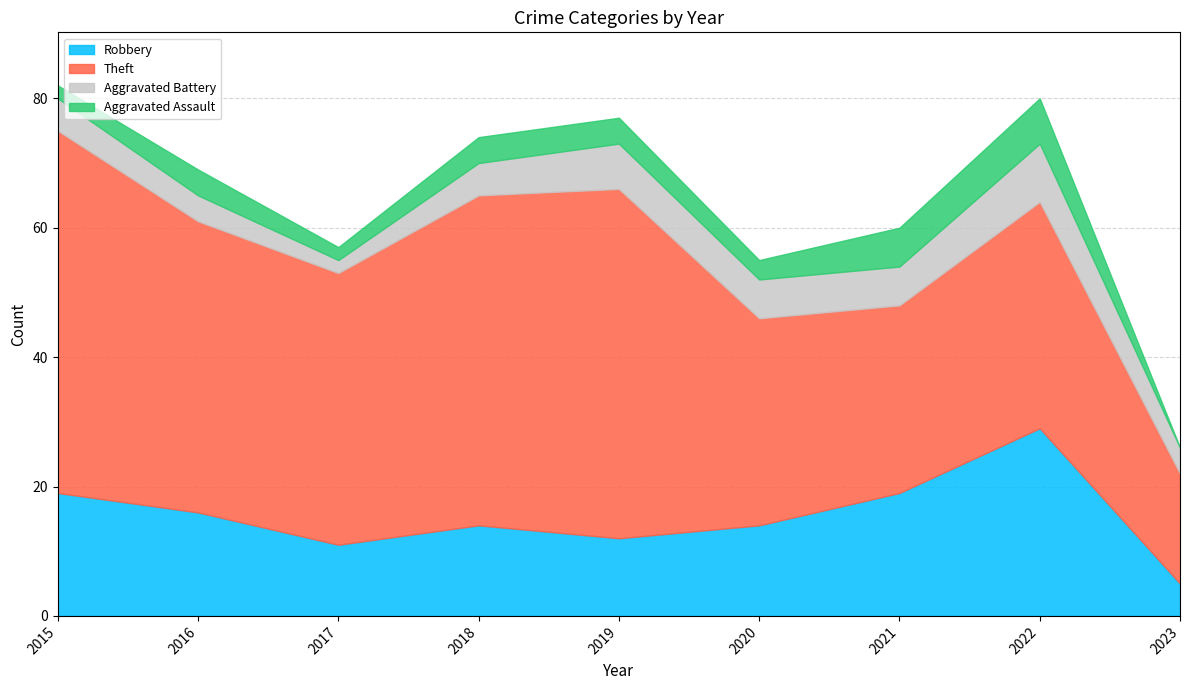

Reading right to left, transcribe all the data shown in this chart.

Robbery: 2023=5	2022=29	2021=19	2020=14	2019=12	2018=14	2017=11	2016=16	2015=19
Theft: 2023=17	2022=35	2021=29	2020=32	2019=54	2018=51	2017=42	2016=45	2015=56
Aggravated Battery: 2023=4	2022=9	2021=6	2020=6	2019=7	2018=5	2017=2	2016=4	2015=5
Aggravated Assault: 2023=0	2022=7	2021=6	2020=3	2019=4	2018=4	2017=2	2016=4	2015=2